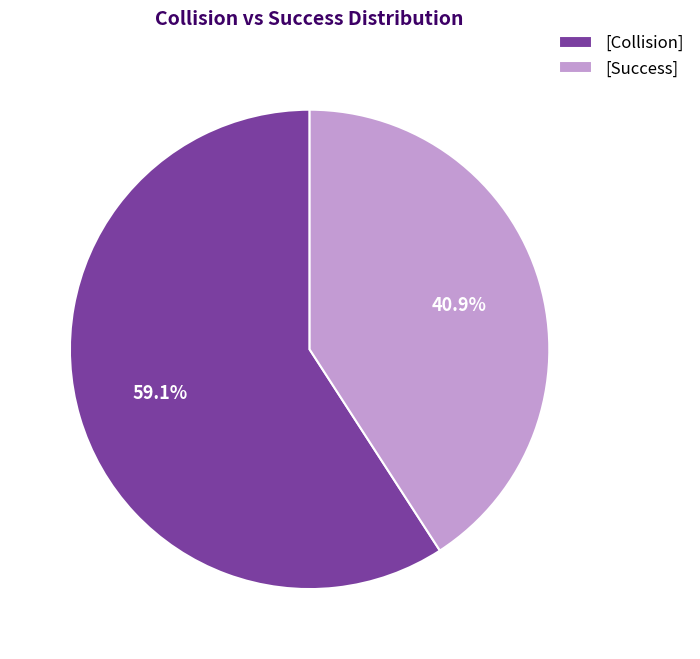

How many segments does this pie chart have?

2